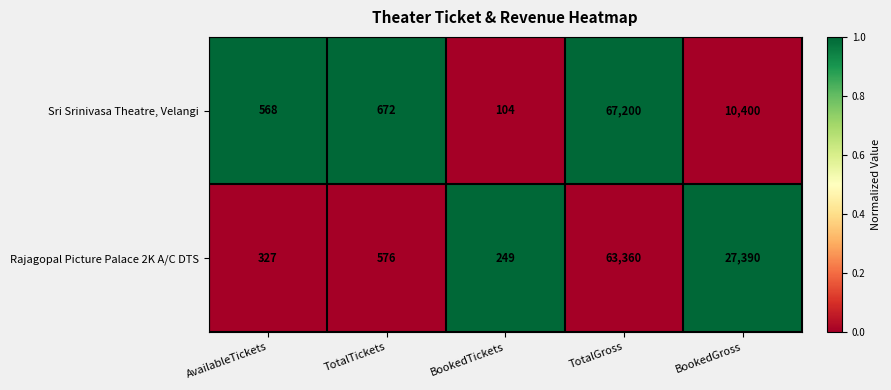

Reading right to left, extract all data points from this chart.

Sri Srinivasa Theatre, Velangi: 10400	67200	104	672	568
Rajagopal Picture Palace 2K A/C DTS: 27390	63360	249	576	327